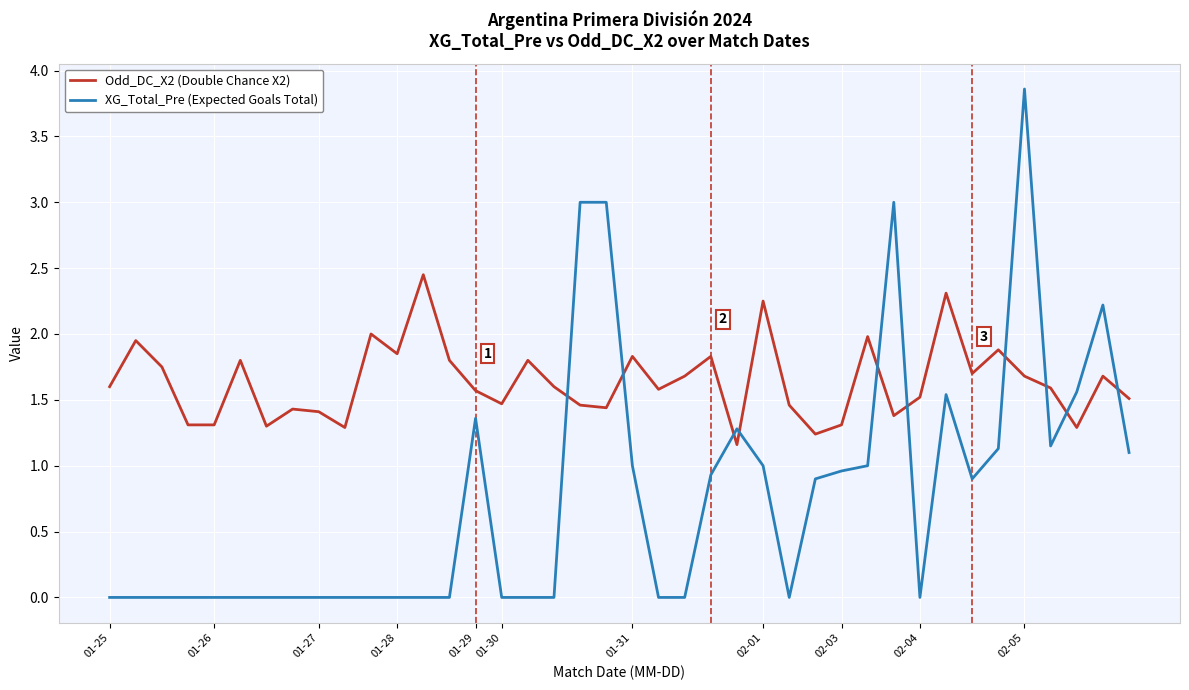

Rank the series by their maximum value, from highest to lowest.

XG_Total_Pre (Expected Goals Total), Odd_DC_X2 (Double Chance X2)